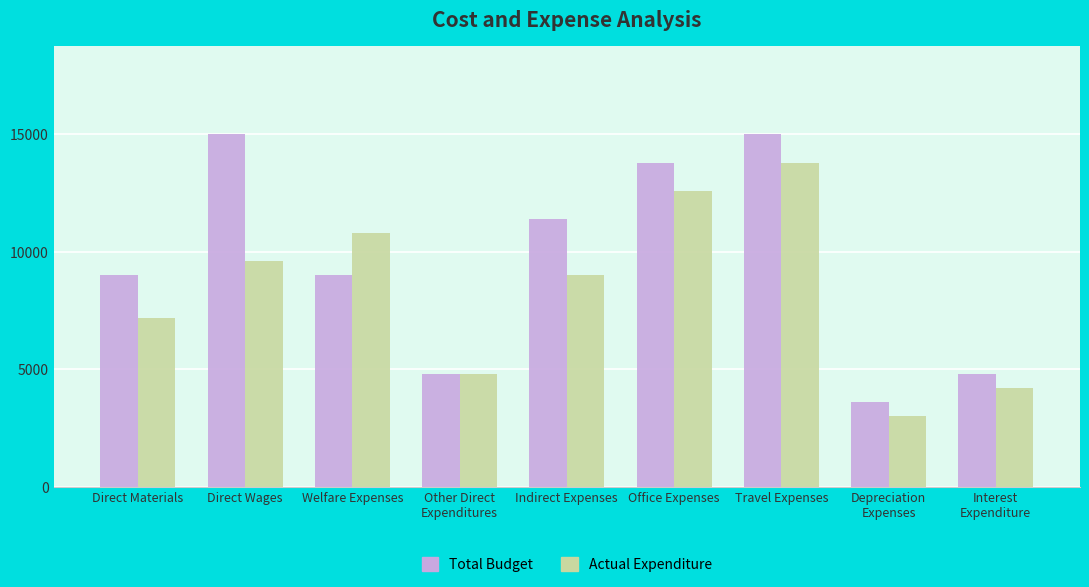

How many Total Budget values are between 4800 and 13800?

6